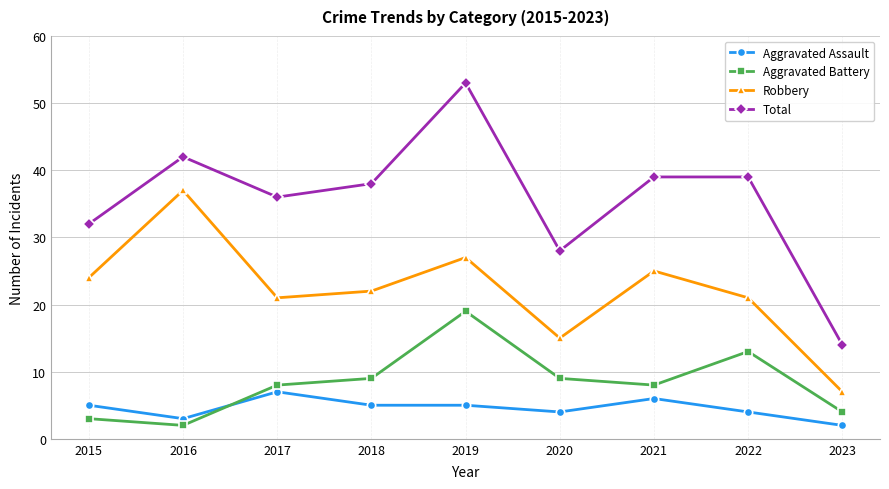

True or false: Robbery and Aggravated Assault intersect in this chart.

False